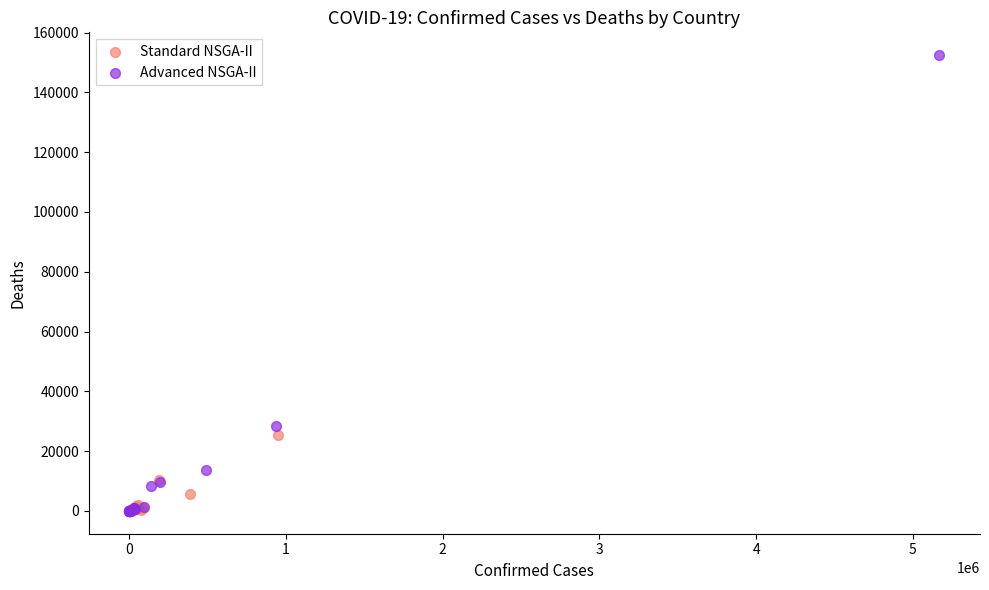

Which series has the largest Y range (max minus min)?

Advanced NSGA-II